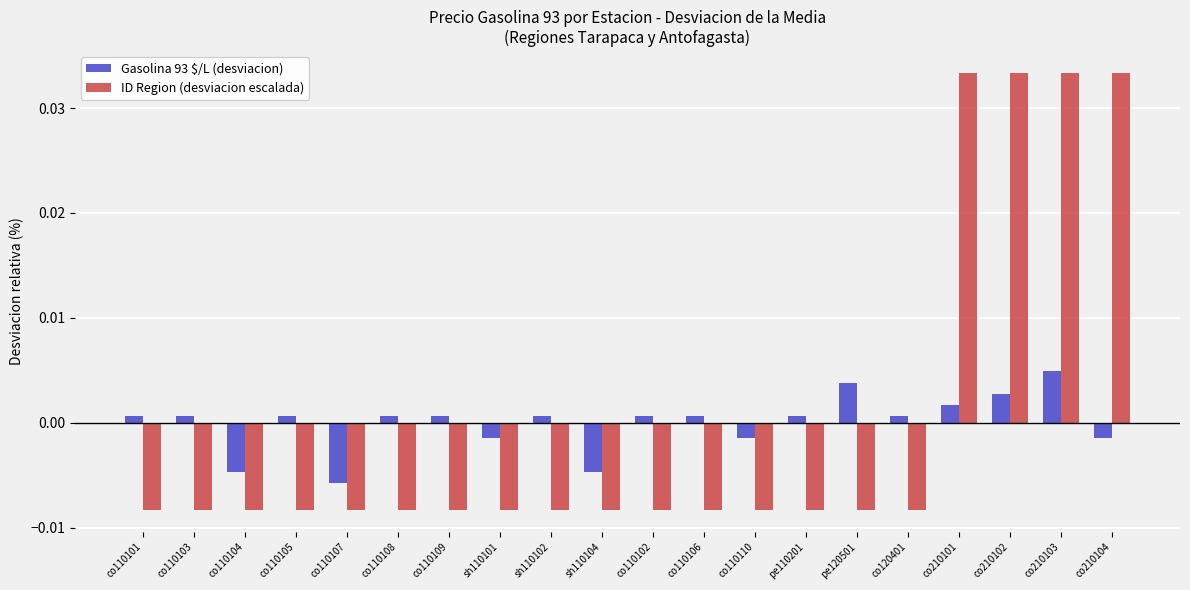

At which category is the sum across all series the highest?

co210103